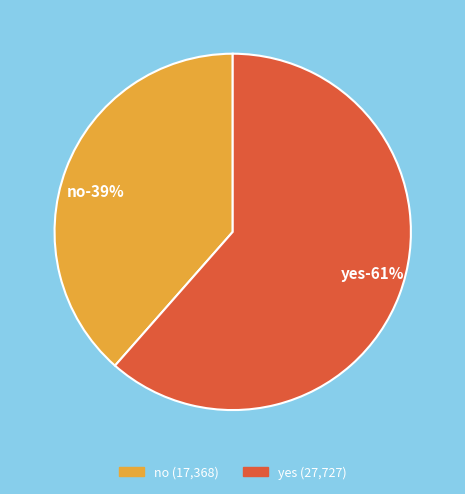

To the nearest percent, what is the difference between the yes and no slice percentages?

23%